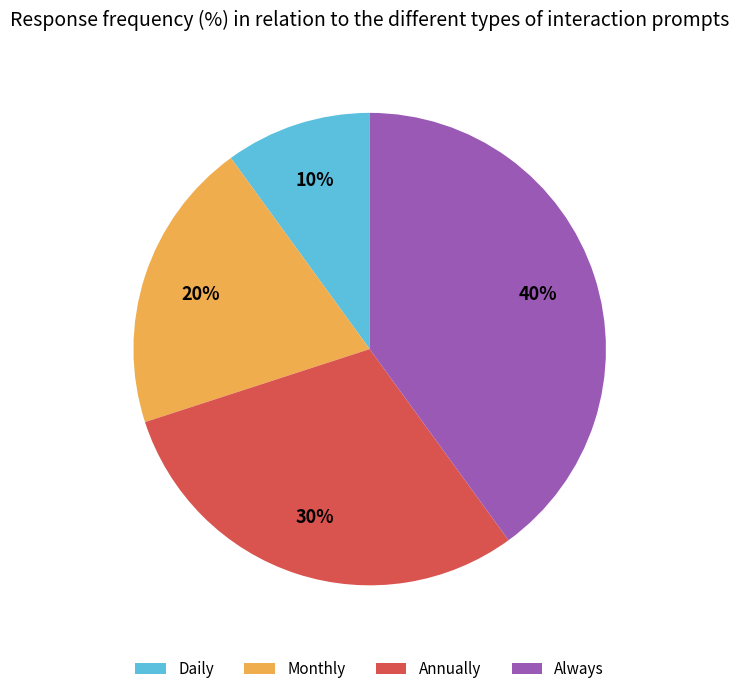

The Daily slice represents 1% of the pie. True or false?

False